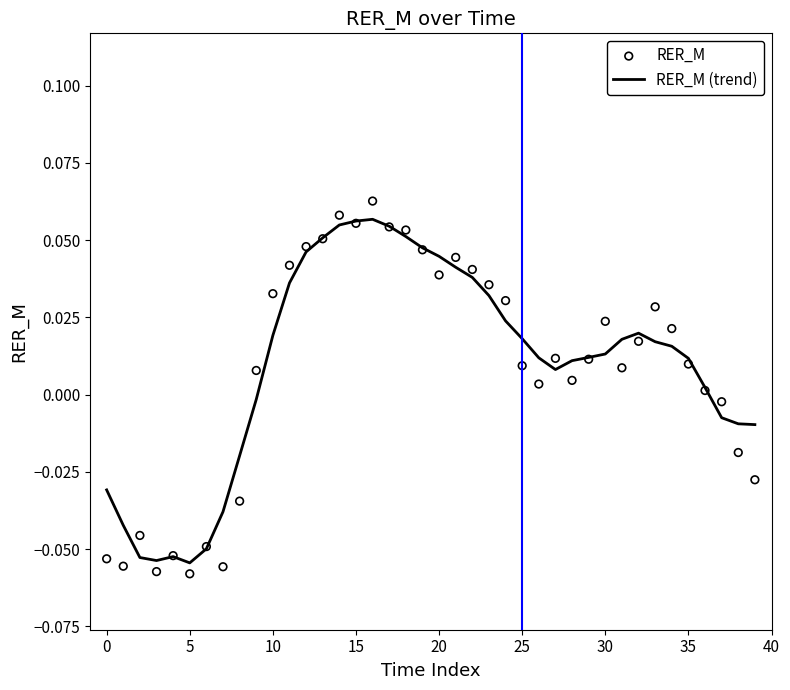

Which series contains the lowest Y value?

RER_M